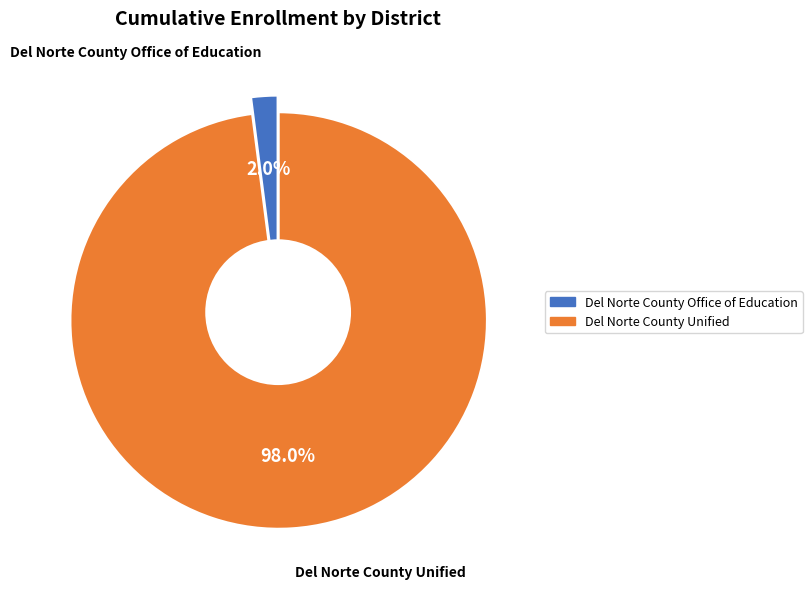

How many slices are in this pie chart?

2